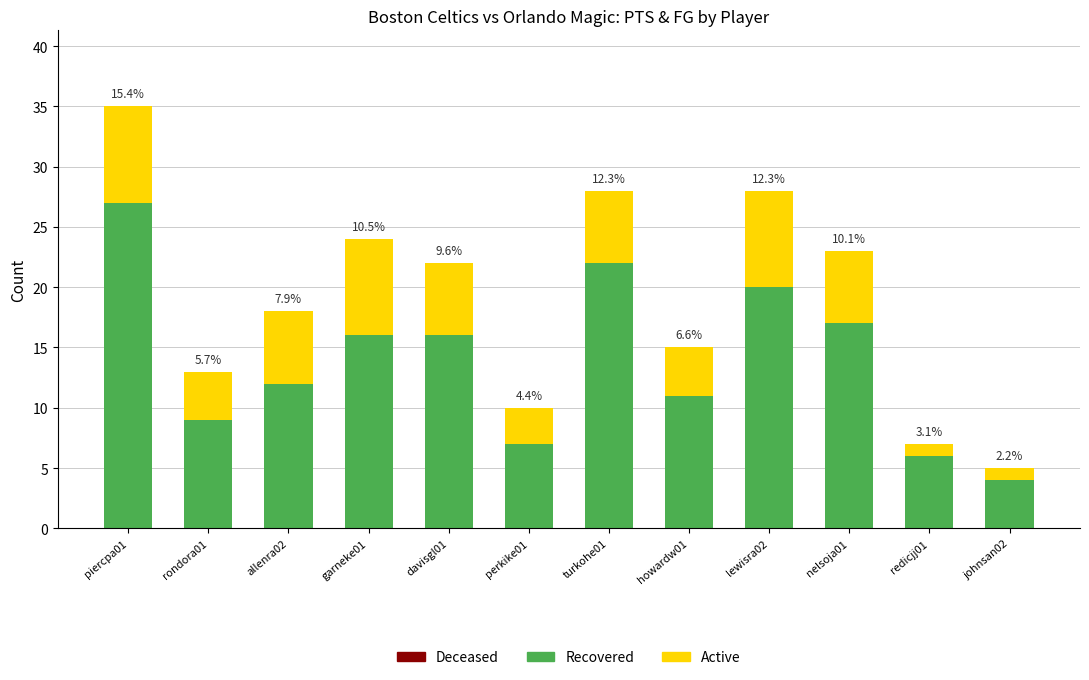

Which series has the largest range (max minus min)?

Recovered